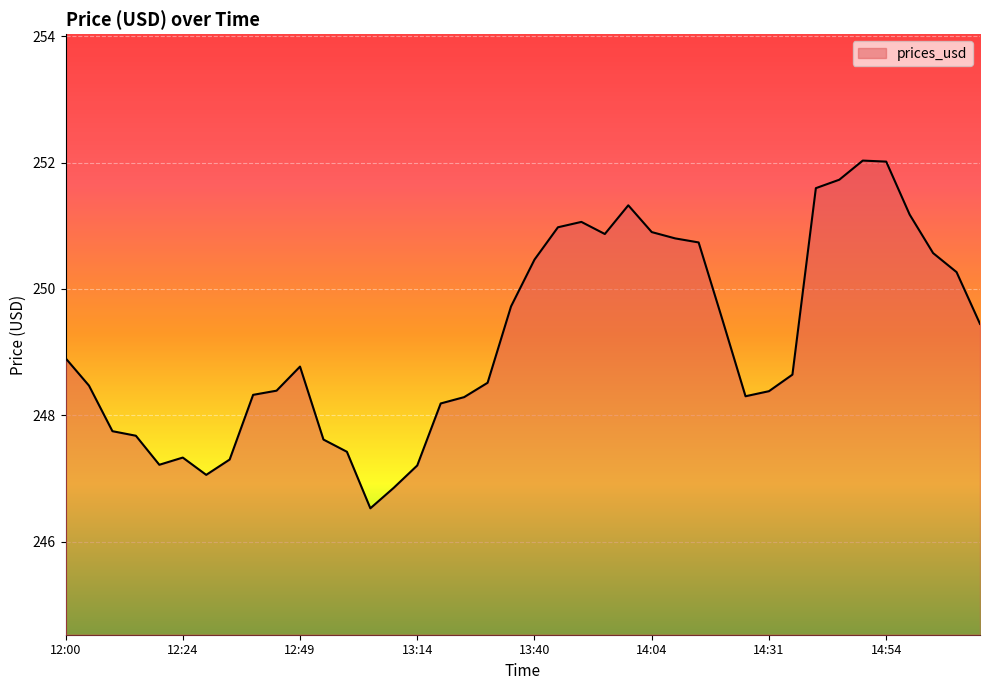

How many lines are shown in the chart?

1